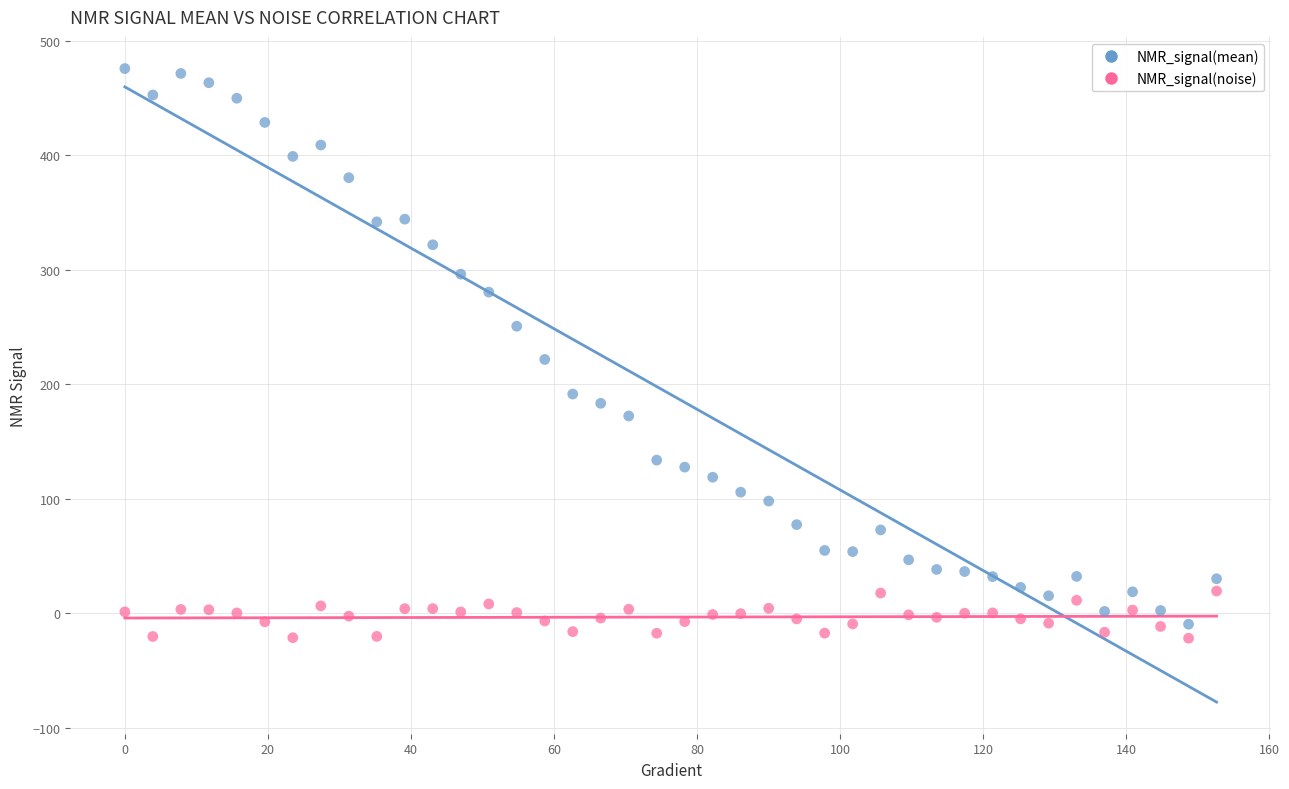

Which series has the widest spread of Y values?

NMR_signal(mean)